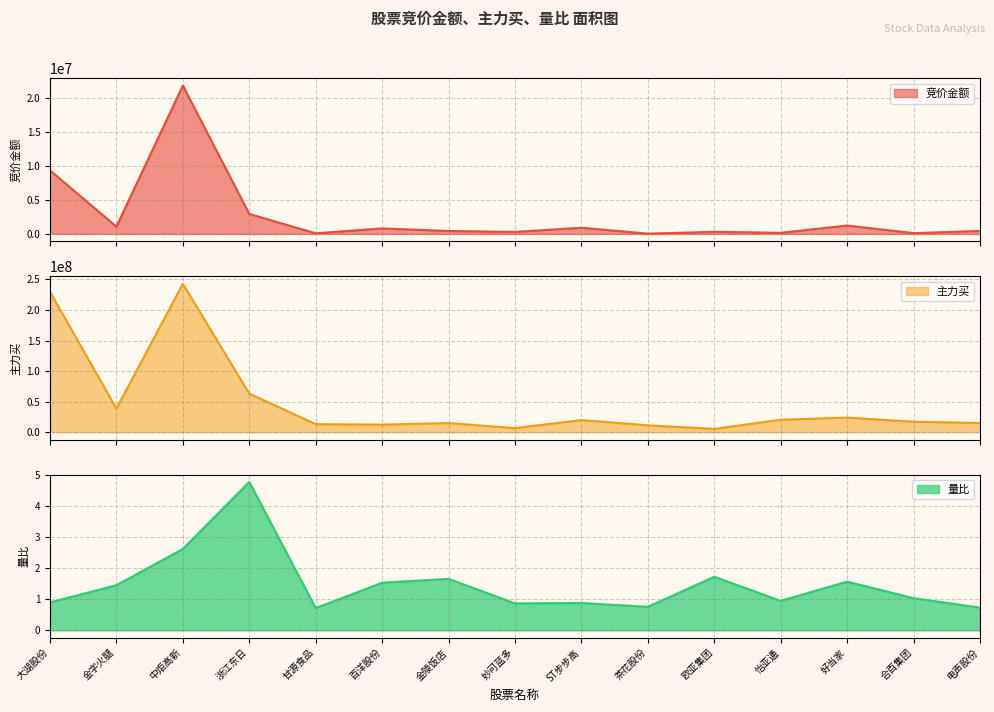

True or false: 量比 and 竞价金额 intersect in this chart.

False